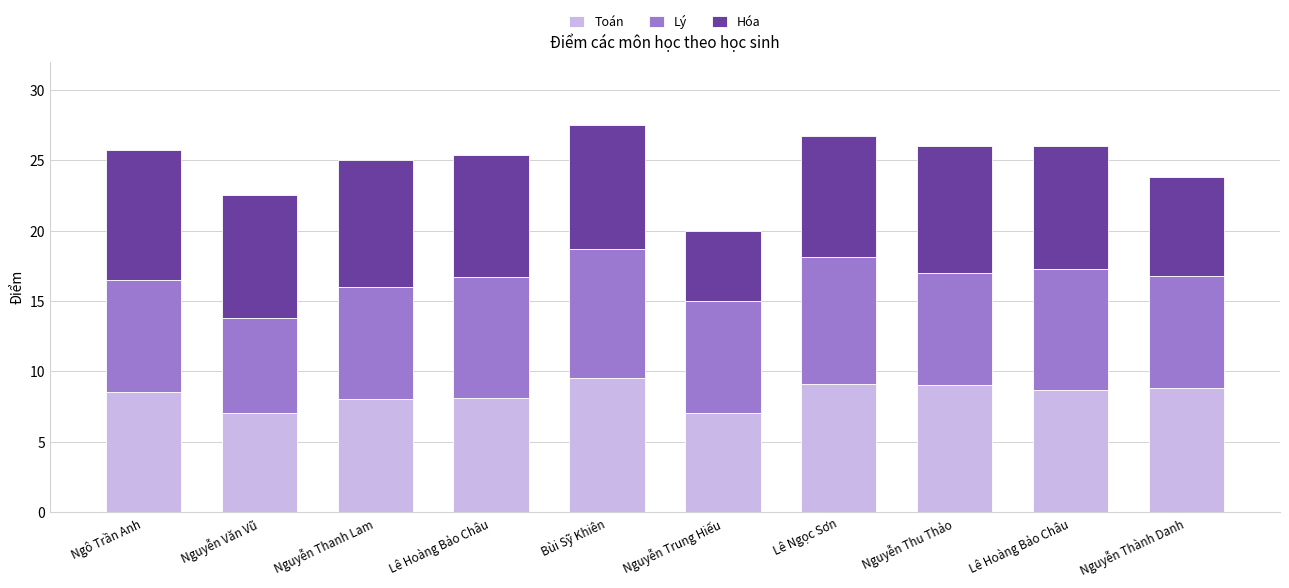

List the labels in order of Toán value, smallest first.

Nguyễn Văn Vũ, Nguyễn Trung Hiếu, Nguyễn Thanh Lam, Lê Hoàng Bảo Châu, Ngô Trần Anh, Lê Hoàng Bảo Châu, Nguyễn Thành Danh, Nguyễn Thu Thảo, Lê Ngọc Sơn, Bùi Sỹ Khiên